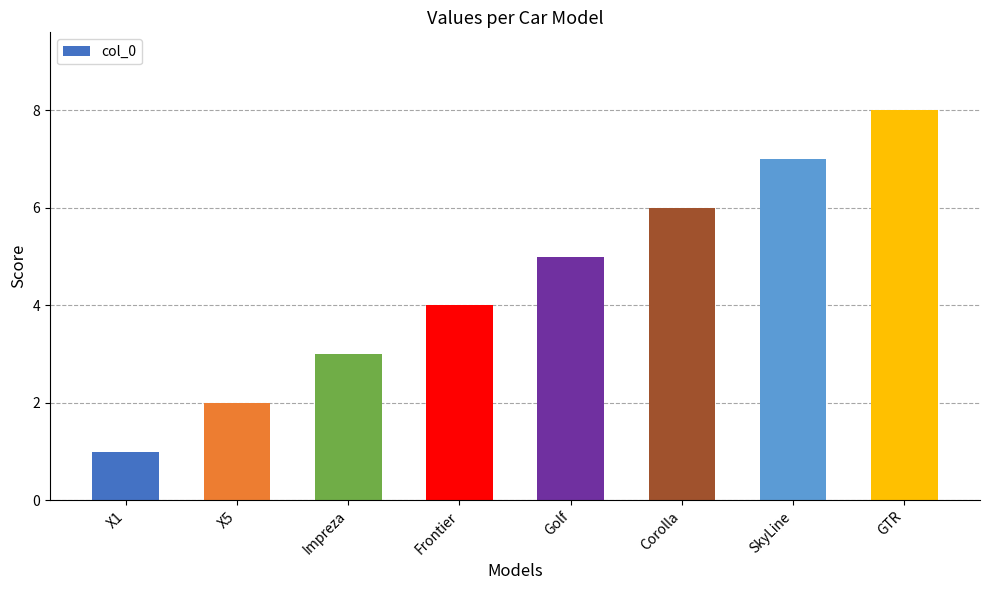

Count the values in the range 3 to 7.

5